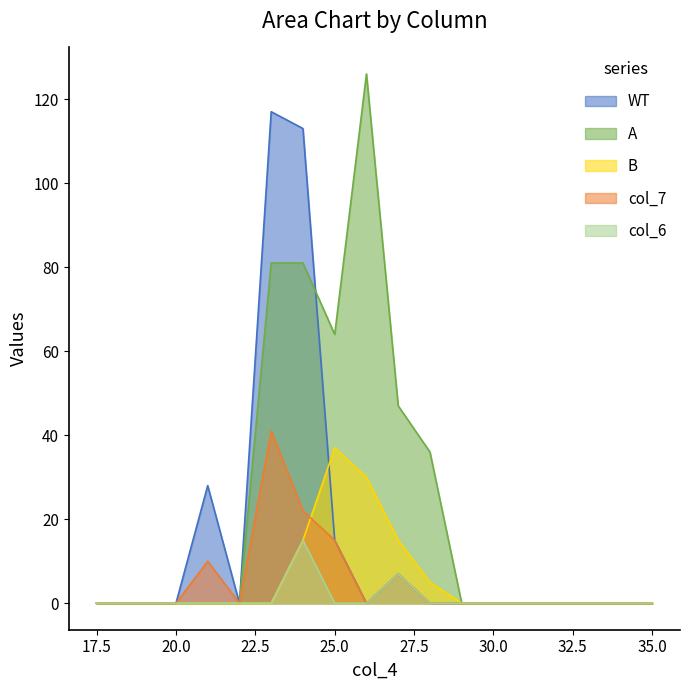

Is it true that col_6 equals 5 at 34.0?

False